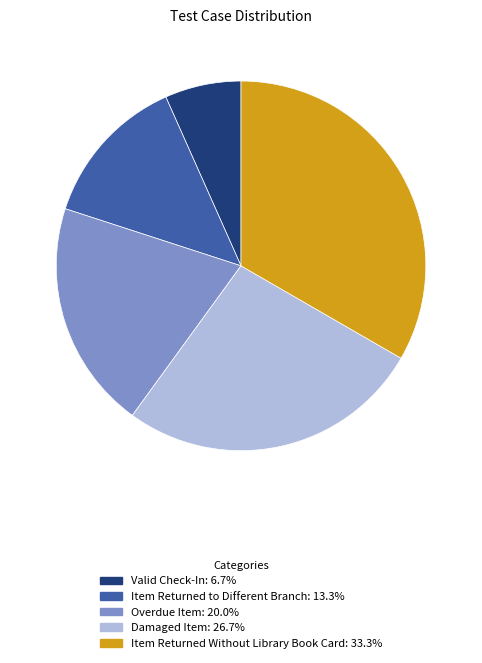

Approximately how many times larger is the value at Overdue Item compared to Item Returned Without Library Book Card?

0.6